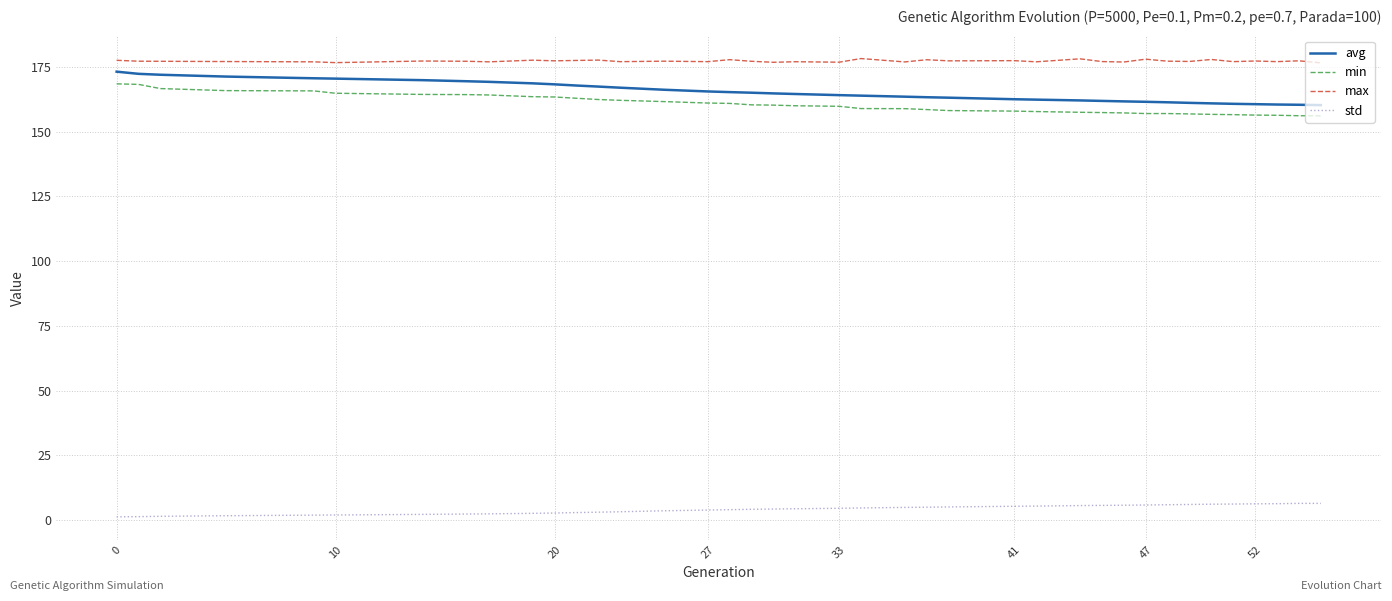

True or false: avg and max intersect in this chart.

False